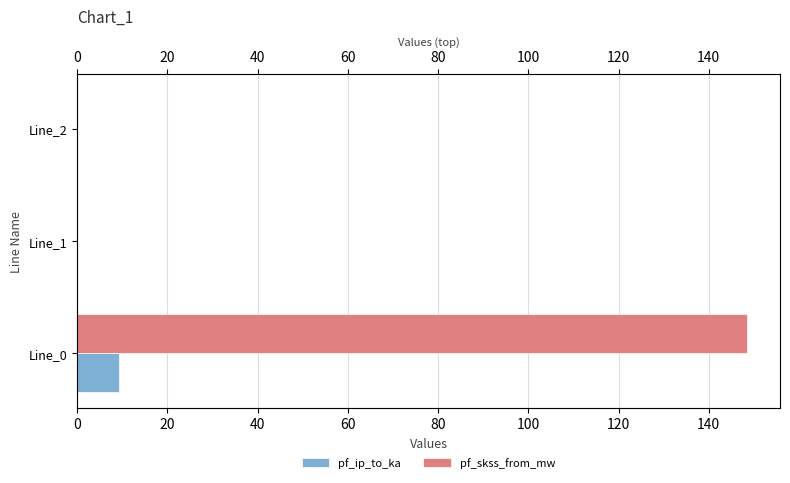

Between Line_0 and Line_1, which series saw the biggest shift?

pf_skss_from_mw